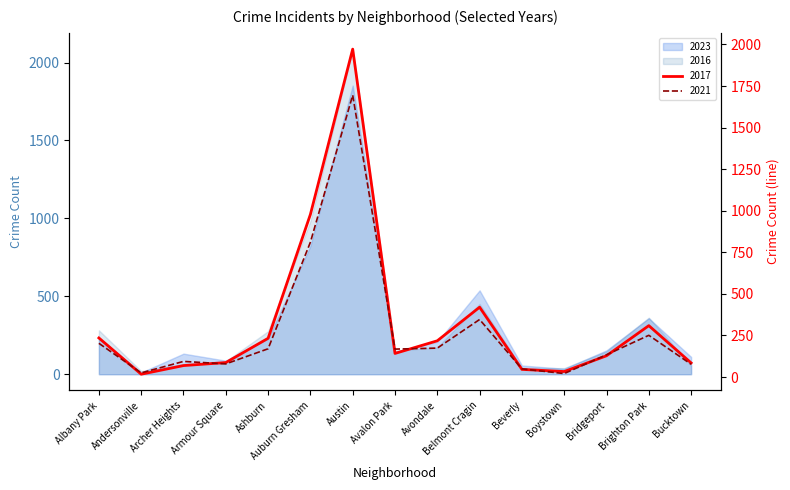

Is the value of 2017 at Brighton Park greater than the value of 2016 at Bucktown?

Yes